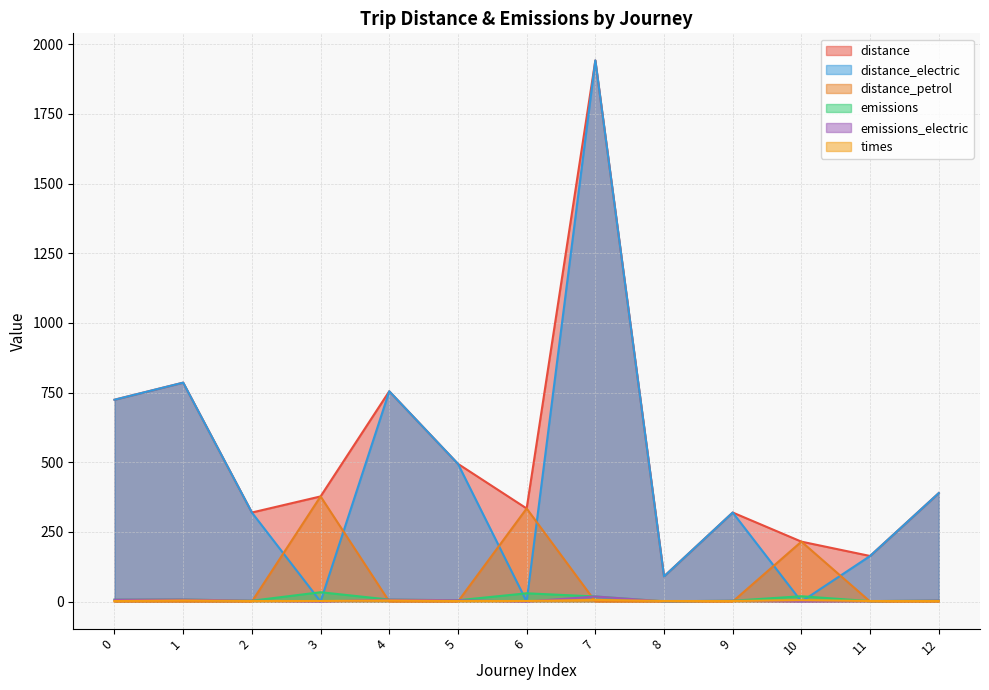

What is the maximum value for emissions_electric?

18.3